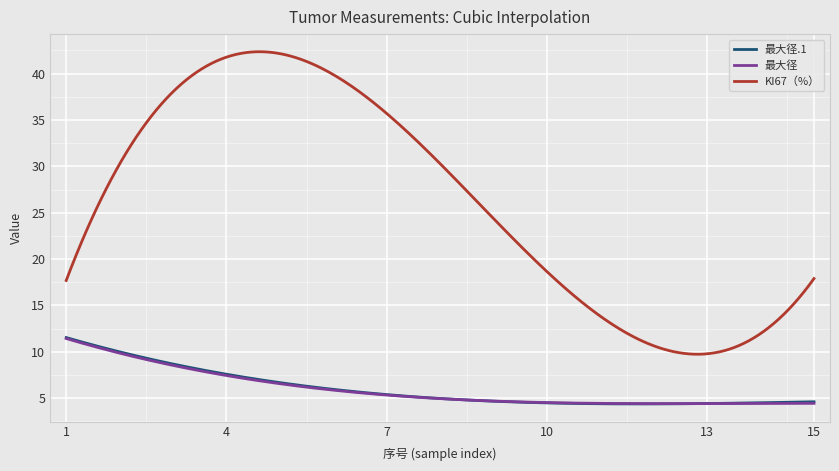

What is the maximum value shown in the chart?

42.4